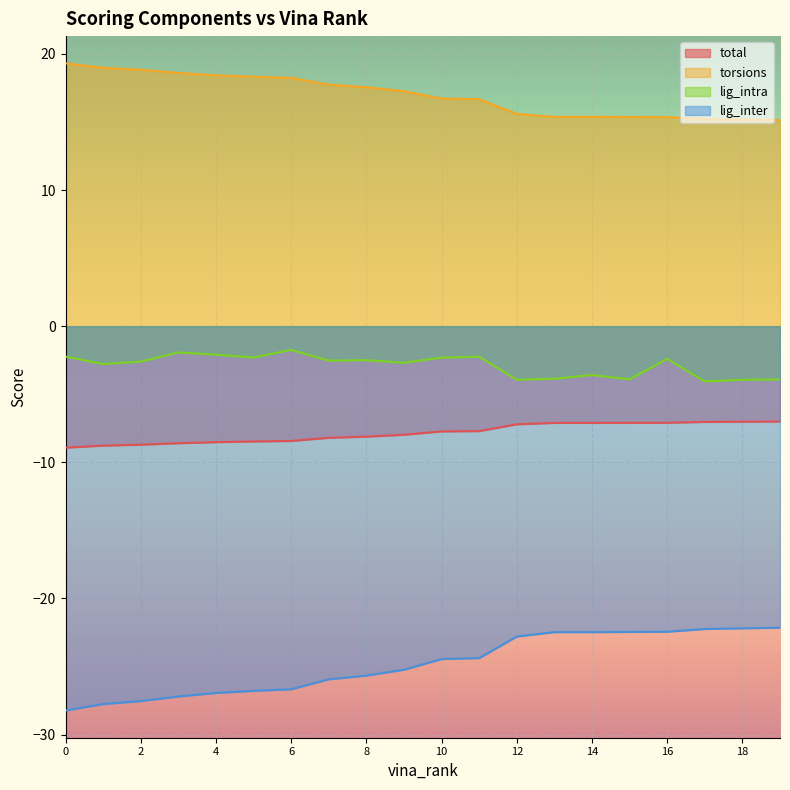

Reading right to left, what are all the values shown in this chart?

total: -7.0	-7.0	-7.0	-7.1	-7.1	-7.1	-7.1	-7.2	-7.7	-7.7	-8.0	-8.1	-8.2	-8.4	-8.5	-8.5	-8.6	-8.7	-8.8	-8.9
torsions: 15.1	15.2	15.2	15.3	15.4	15.4	15.4	15.6	16.7	16.7	17.3	17.6	17.7	18.2	18.3	18.4	18.6	18.8	19.0	19.3
lig_intra: -3.9	-3.9	-4.1	-2.4	-3.9	-3.6	-3.9	-3.9	-2.2	-2.3	-2.7	-2.5	-2.5	-1.7	-2.3	-2.1	-1.9	-2.6	-2.8	-2.2
lig_inter: -22.1	-22.2	-22.2	-22.4	-22.5	-22.5	-22.5	-22.8	-24.4	-24.4	-25.2	-25.7	-25.9	-26.7	-26.8	-26.9	-27.2	-27.5	-27.8	-28.2